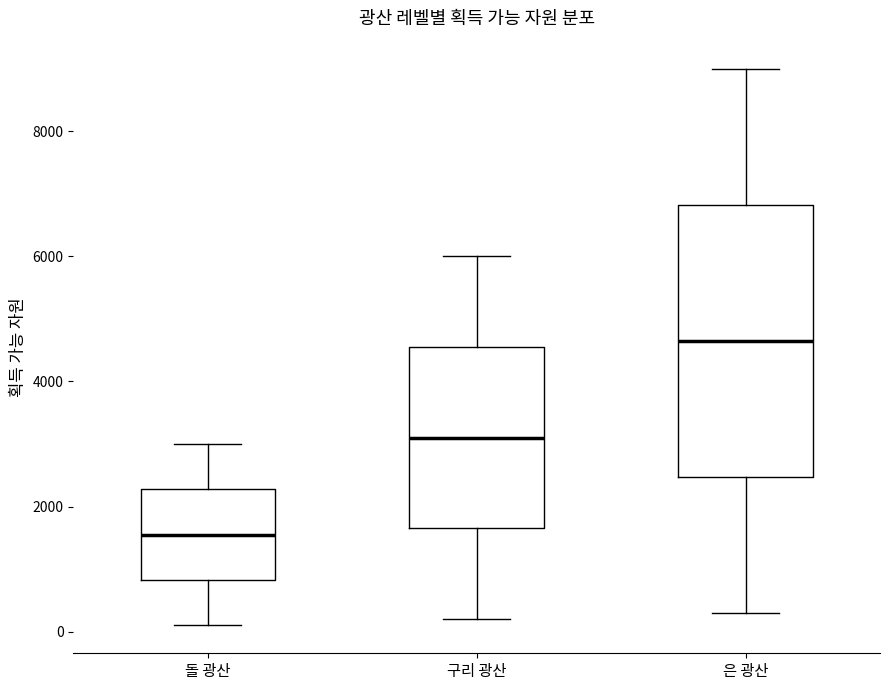

Reading left to right, read every box against the y-axis: the position of its median line, the range the box covers, and the ends of its whiskers. The values are not printed on the chart, so give them approximately, as read against the axis.

돌 광산: median 1600, box 800 to 2200, whiskers 200 to 3000
구리 광산: median 3200, box 1600 to 4600, whiskers 200 to 6000
은 광산: median 4600, box 2400 to 6800, whiskers 400 to 9000